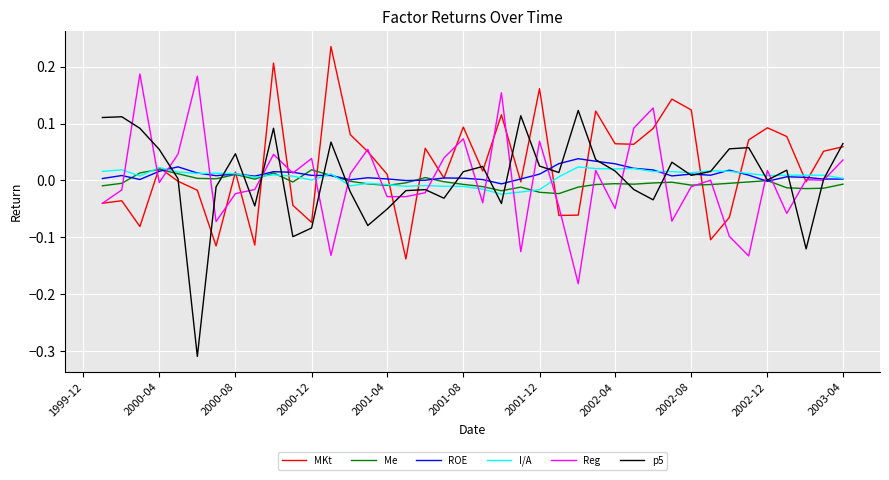

Which series has the largest range (max minus min)?

p5